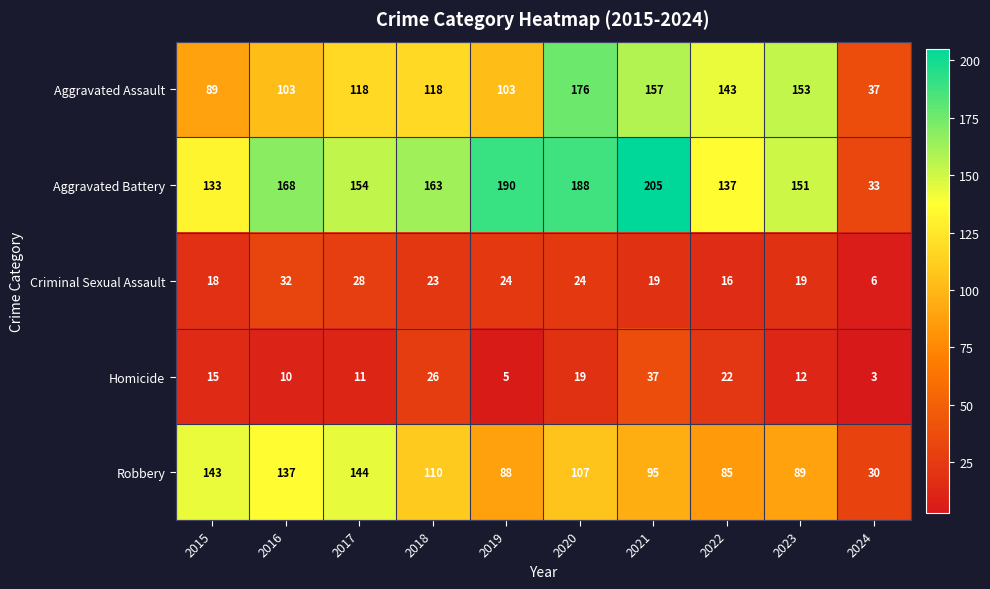

Which label corresponds to the largest value in the chart?

2021